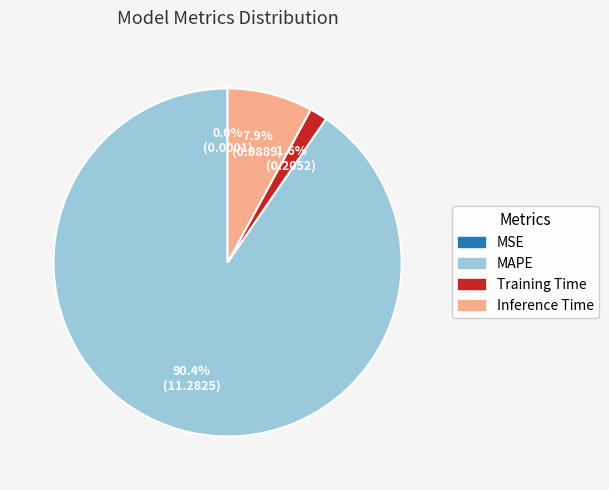

Which has a higher value, Inference Time or Training Time?

Inference Time